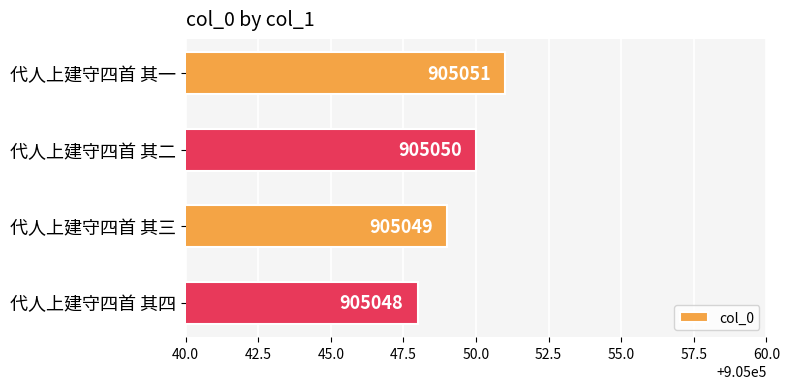

What is the average value?

905050